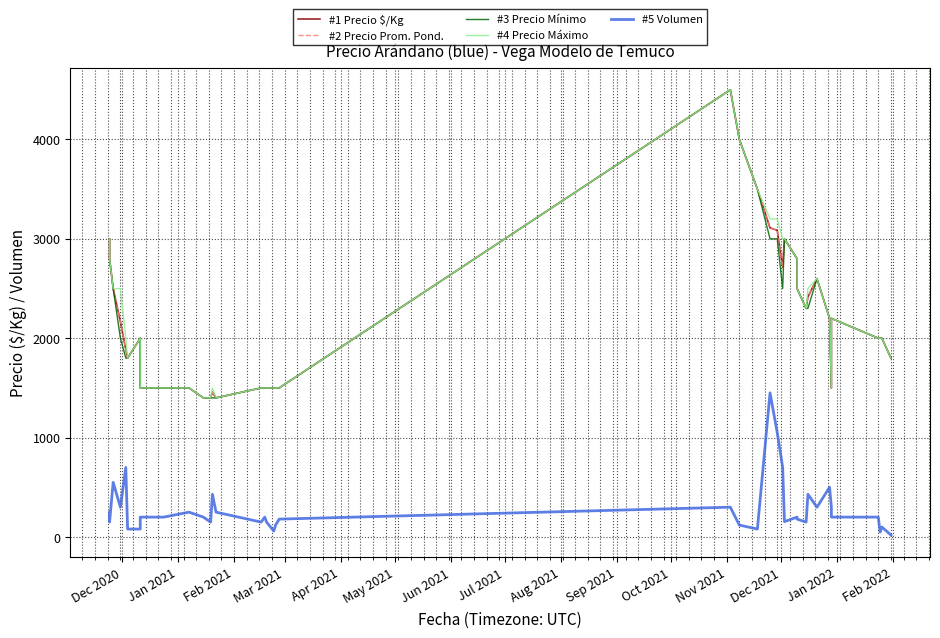

Where is #3 Precio Mínimo nearest to the value 2950?

Dec 2020